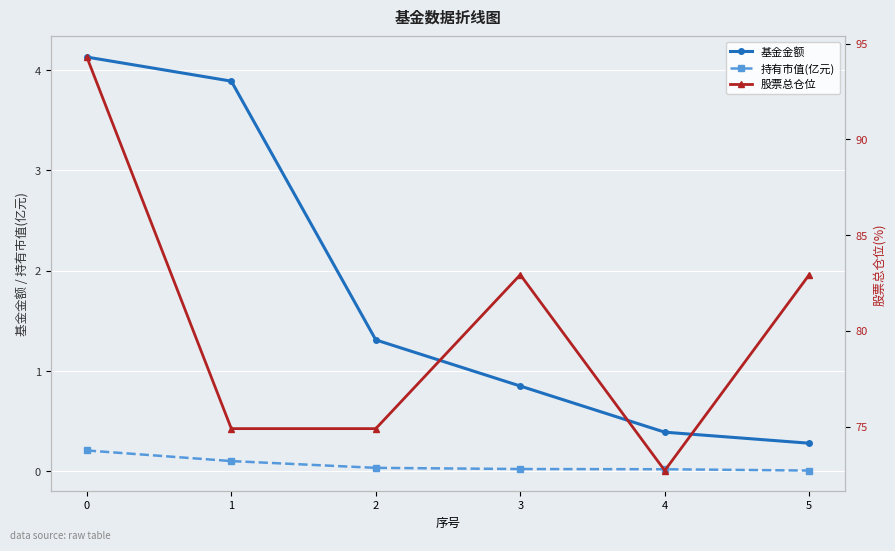

True or false: 基金金额 has a value of 0.3 at 5.

True